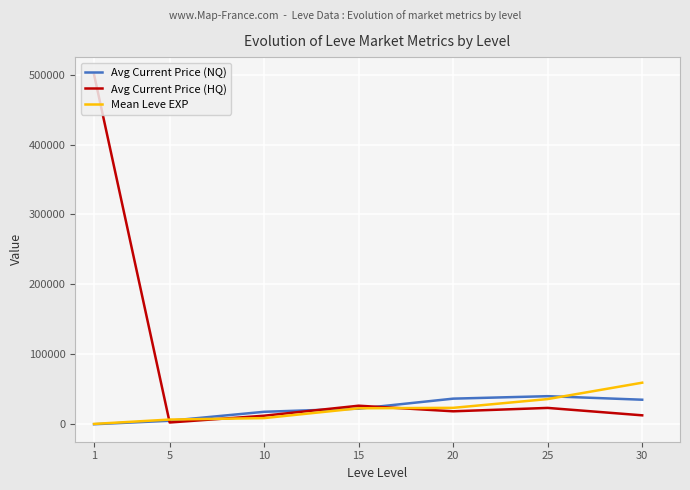

The value of Avg Current Price (NQ) at 25 is 22615. True or false?

False